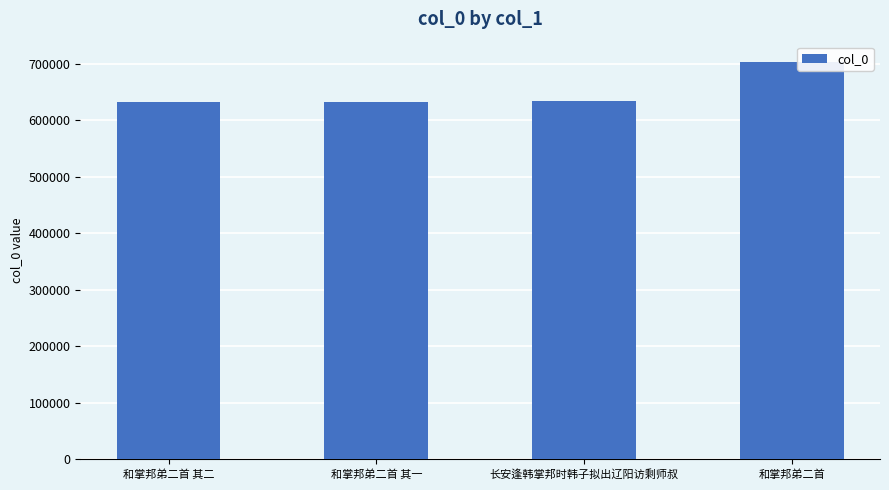

How many bars are there in total?

4